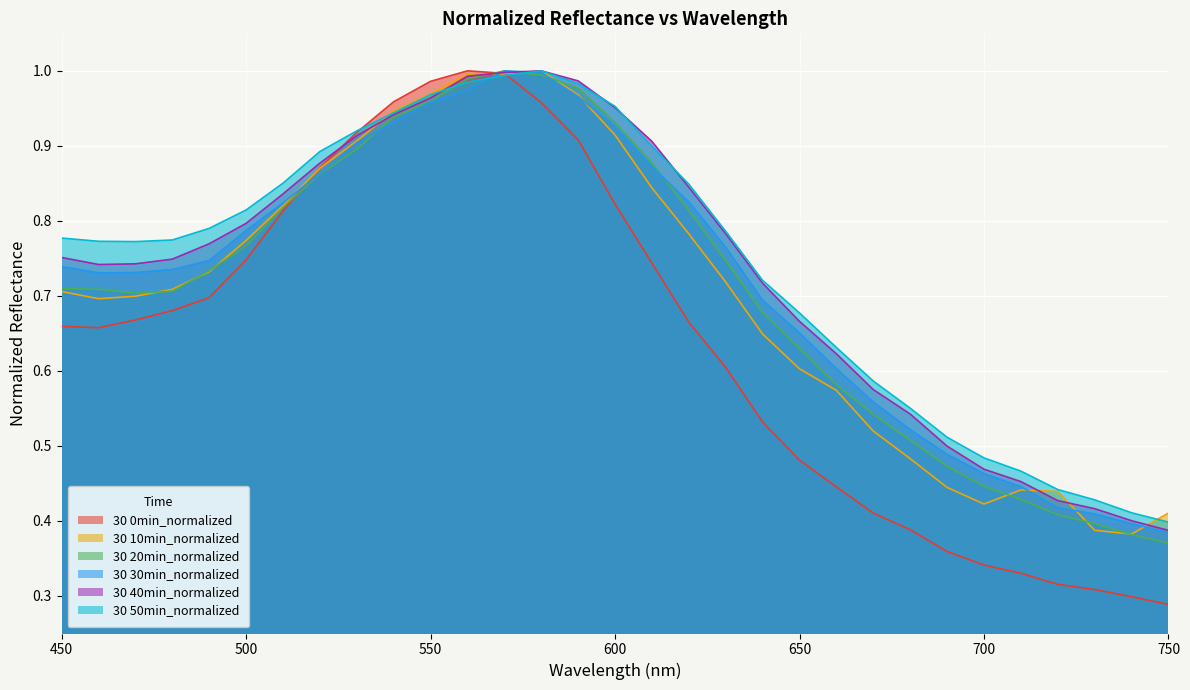

Is it true that 30 30min_normalized equals 0.9 at 600?

True